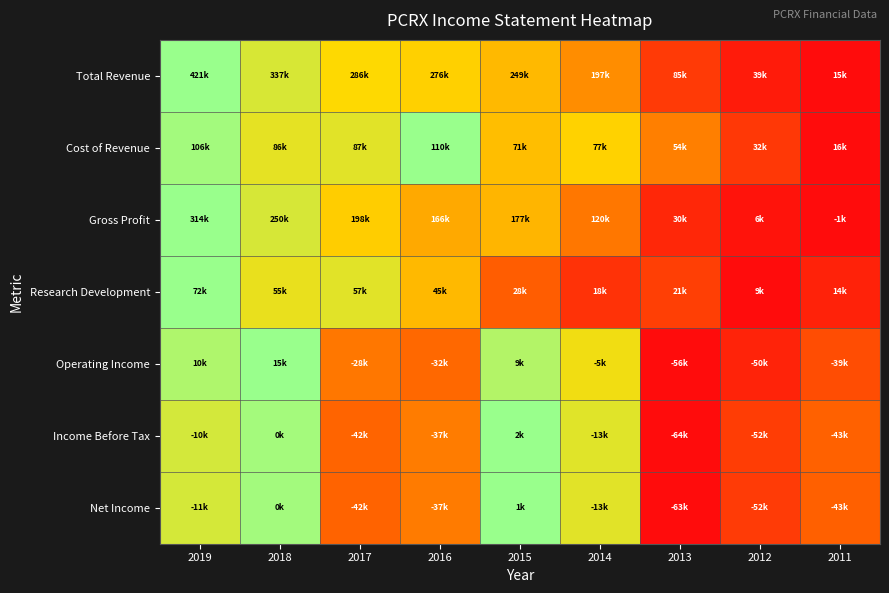

Reading right to left, list all the values displayed in this chart.

Total Revenue: 2011=0.0	2012=0.1	2013=0.2	2014=0.4	2015=0.6	2016=0.6	2017=0.7	2018=0.8	2019=1.0
Cost of Revenue: 2011=0.0	2012=0.2	2013=0.4	2014=0.6	2015=0.6	2016=1.0	2017=0.8	2018=0.8	2019=1.0
Gross Profit: 2011=0.0	2012=0.0	2013=0.1	2014=0.4	2015=0.6	2016=0.5	2017=0.6	2018=0.8	2019=1.0
Research Development: 2011=0.1	2012=0.0	2013=0.2	2014=0.1	2015=0.3	2016=0.6	2017=0.8	2018=0.7	2019=1.0
Operating Income: 2011=0.2	2012=0.1	2013=0.0	2014=0.7	2015=0.9	2016=0.3	2017=0.4	2018=1.0	2019=0.9
Income Before Tax: 2011=0.3	2012=0.2	2013=0.0	2014=0.8	2015=1.0	2016=0.4	2017=0.3	2018=1.0	2019=0.8
Net Income: 2011=0.3	2012=0.2	2013=0.0	2014=0.8	2015=1.0	2016=0.4	2017=0.3	2018=1.0	2019=0.8